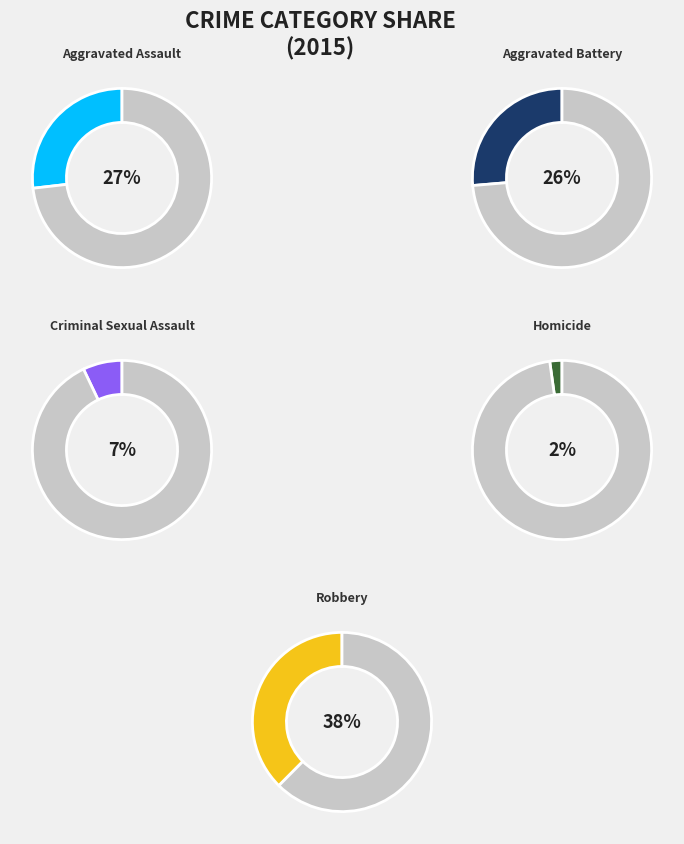

Count the number of slices in the pie.

5